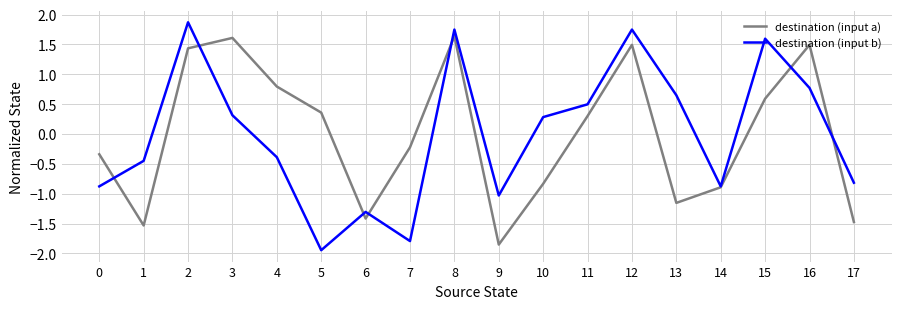

The value of destination (input b) at 2 is 0.4. True or false?

False